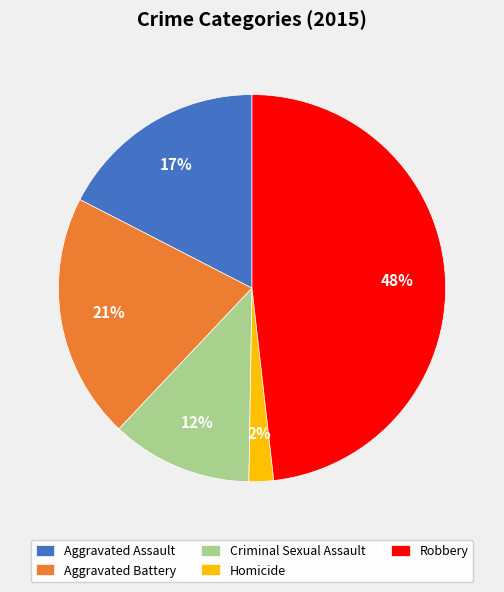

How many slices are in this pie chart?

5